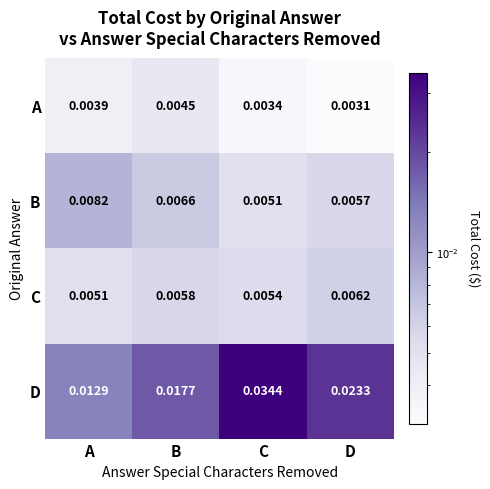

Which series has the largest range (max minus min)?

D